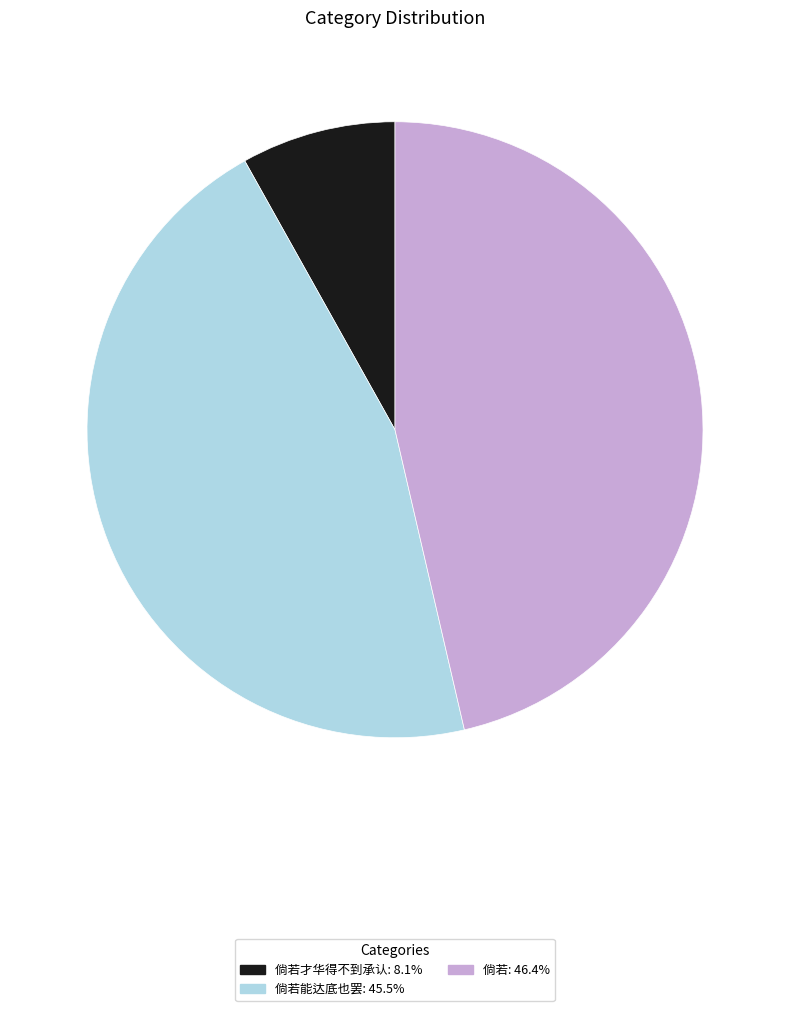

Approximately how many times larger is the value at 倘若能达底也罢: 45.5% compared to 倘若才华得不到承认: 8.1%?

5.6